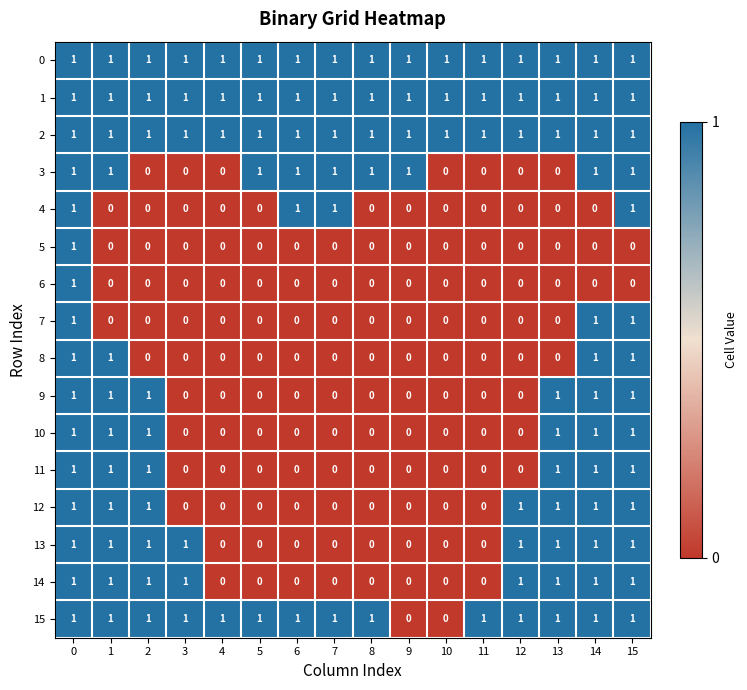

What is the greatest value displayed?

1